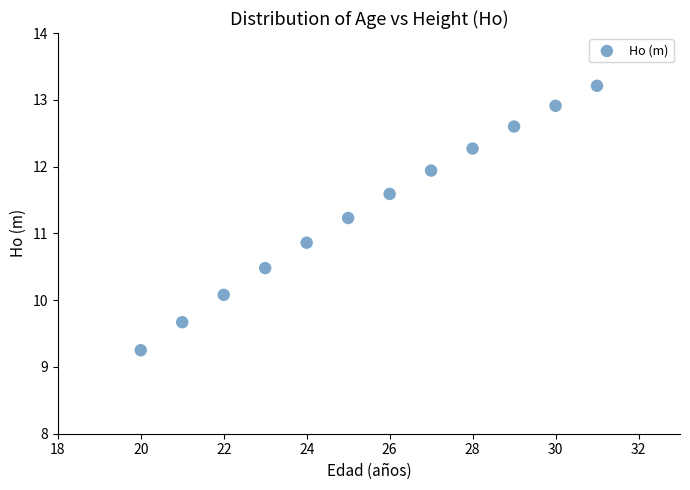

What is the range of Y values (max minus min)?

4.0